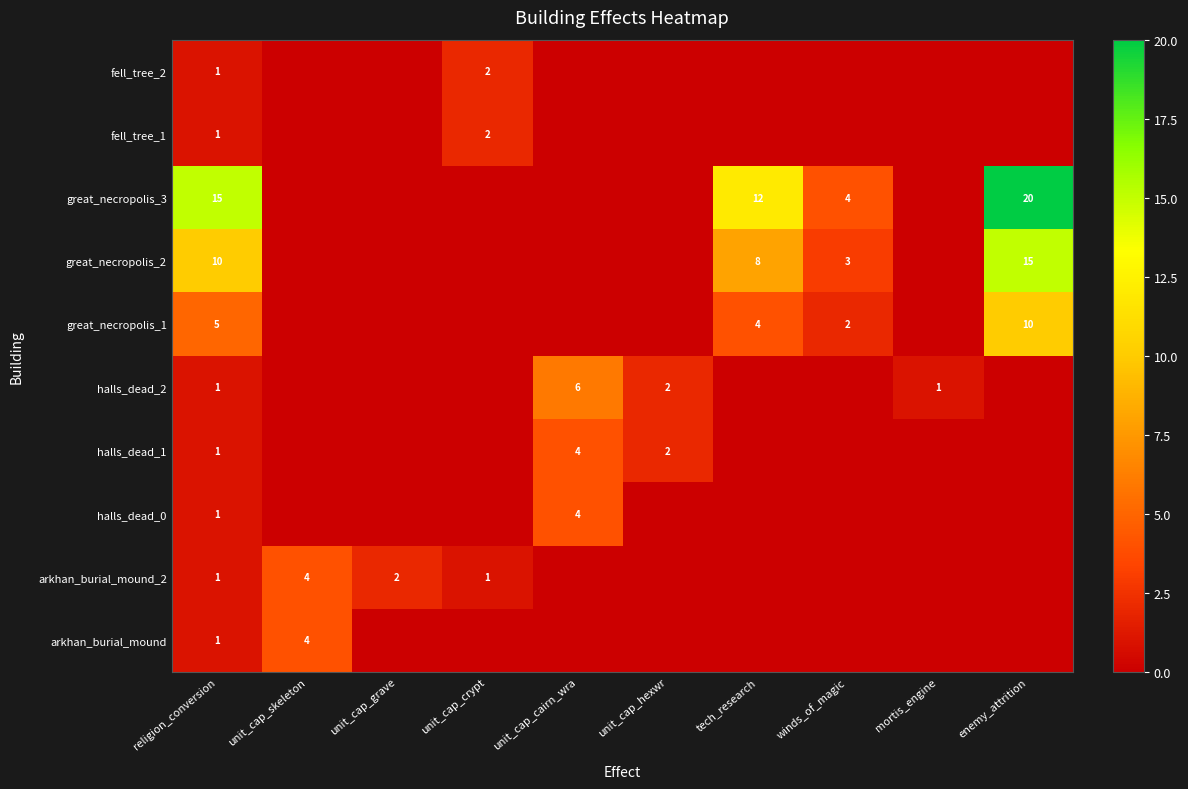

What is the total value across all series at tech_research?

24